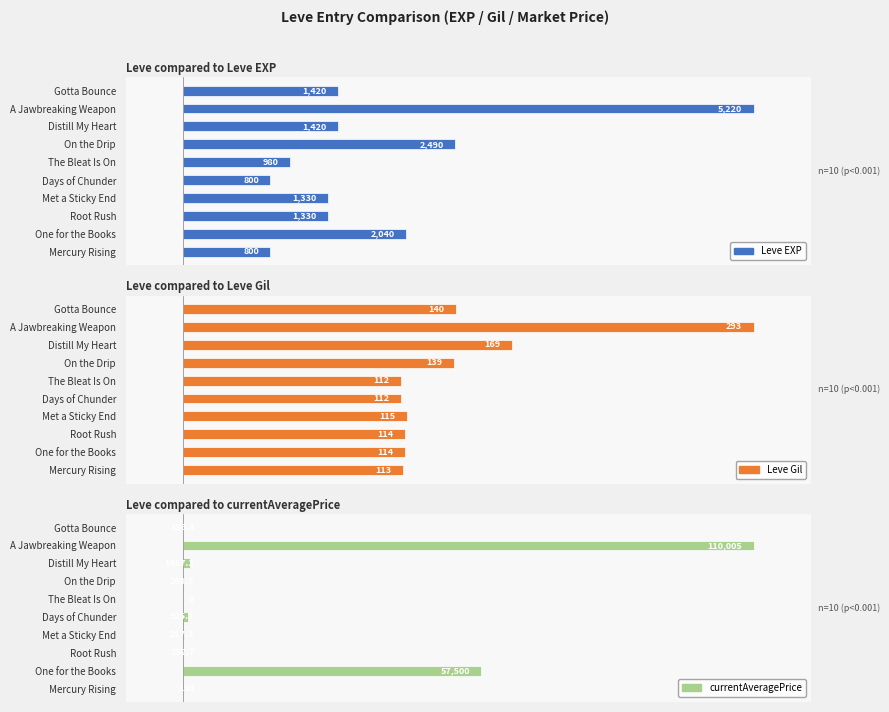

Reading right to left, transcribe all the data shown in this chart.

Leve EXP: 27.2	100.0	27.2	47.7	18.8	15.3	25.5	25.5	39.1	15.3
Leve Gil: 47.8	100.0	57.7	47.4	38.2	38.2	39.2	38.9	38.9	38.6
currentAveragePrice: 0.1	100.0	1.3	0.2	0.0	0.8	0.2	0.1	52.3	0.1